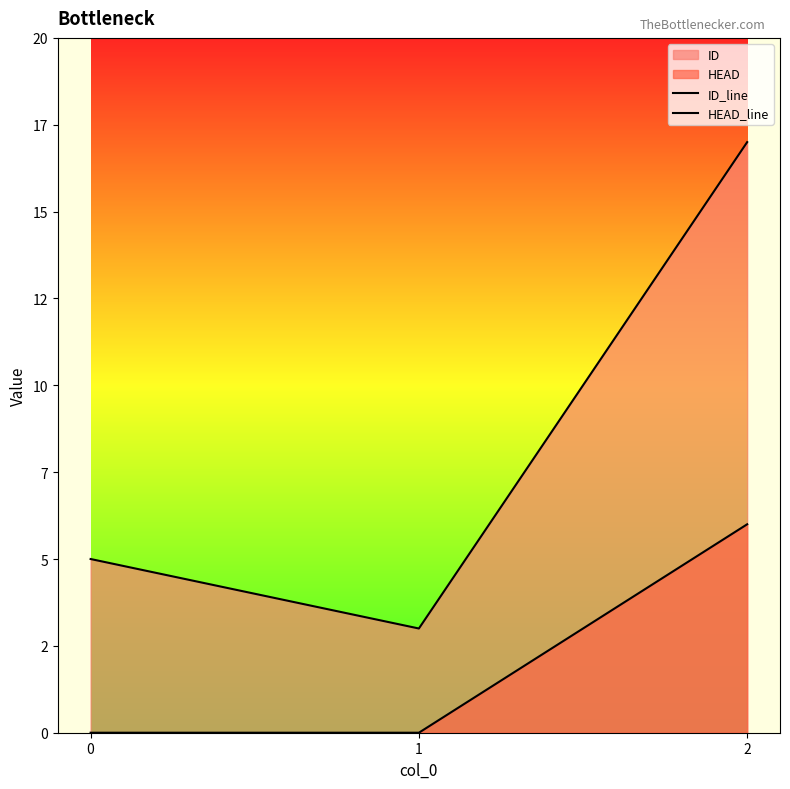

Which series has the largest range (max minus min)?

ID_line